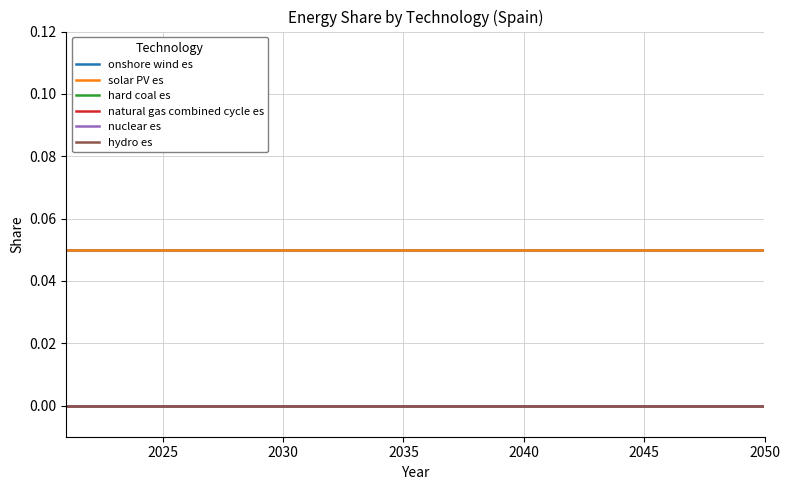

Does the chart display data point markers on the line(s)?

No